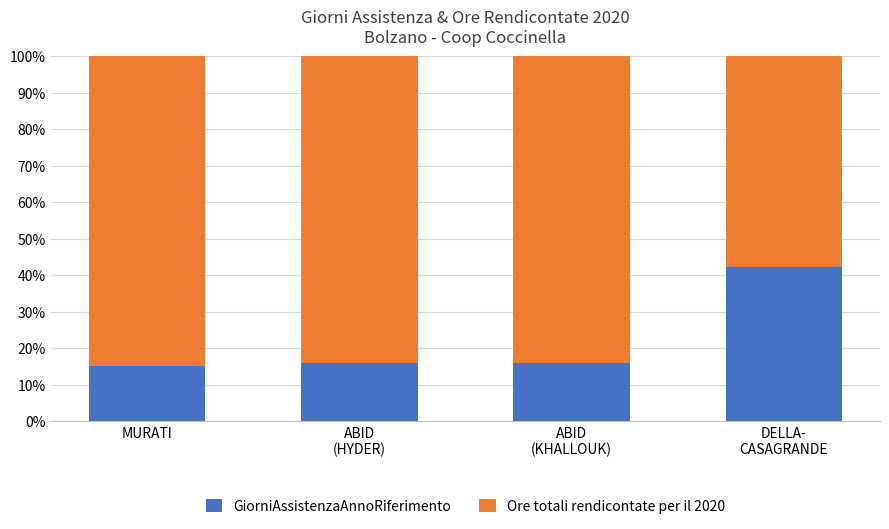

What is the sum of all GiorniAssistenzaAnnoRiferimento values?

89.4